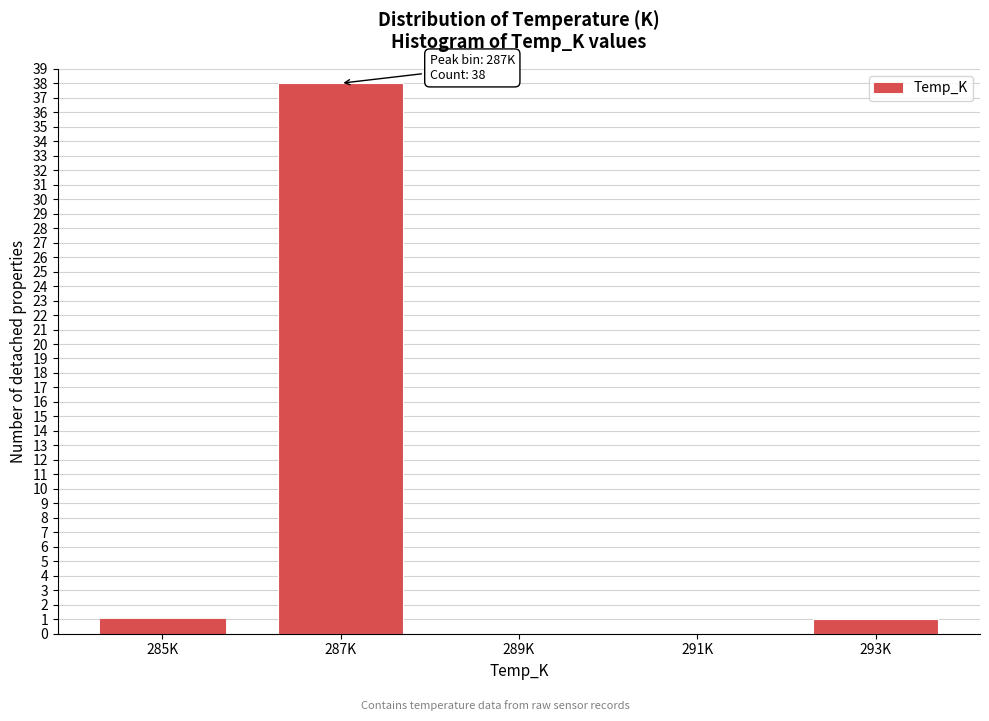

Reading left to right, list all the values displayed in this chart.

285K=1	287K=38	289K=0	291K=0	293K=1